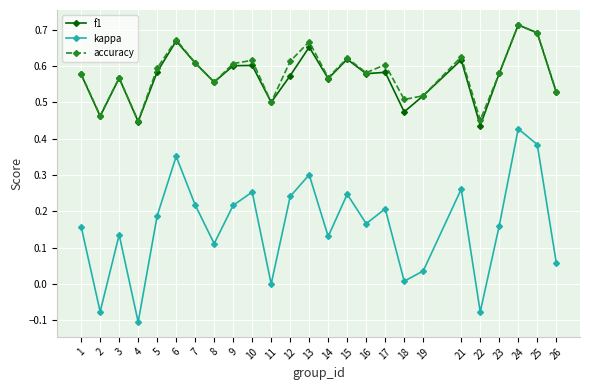

Where is the first local maximum for kappa?

3